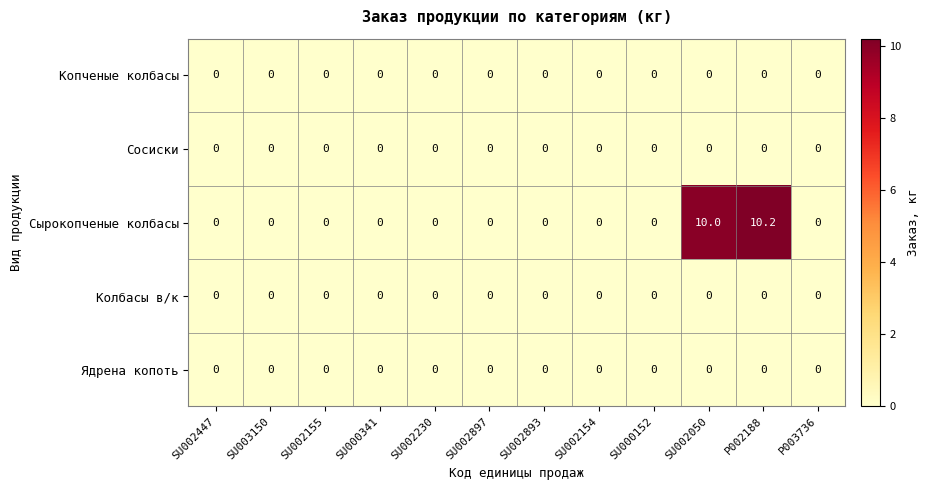

What is the sum of all Сырокопченые колбасы values?

20.2